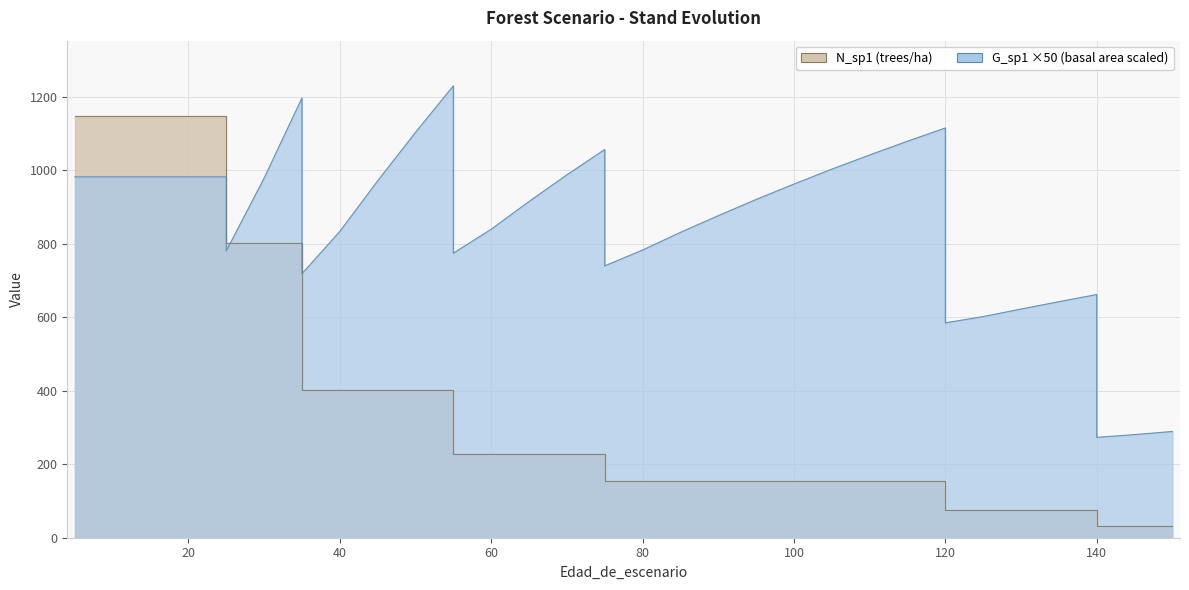

At which category does the chart reach its minimum across all series?

140